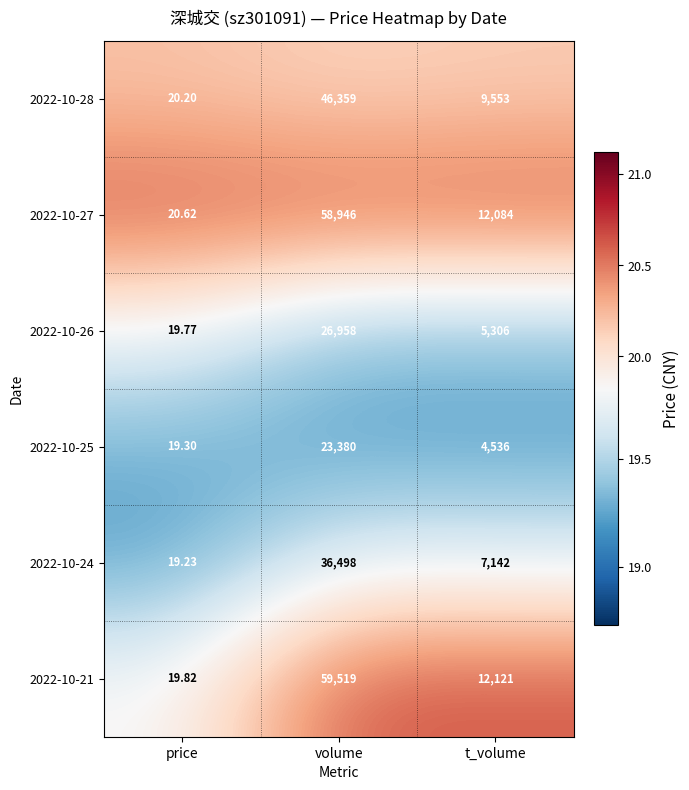

What is the spread (max minus min) of values at t_volume?

7585.0